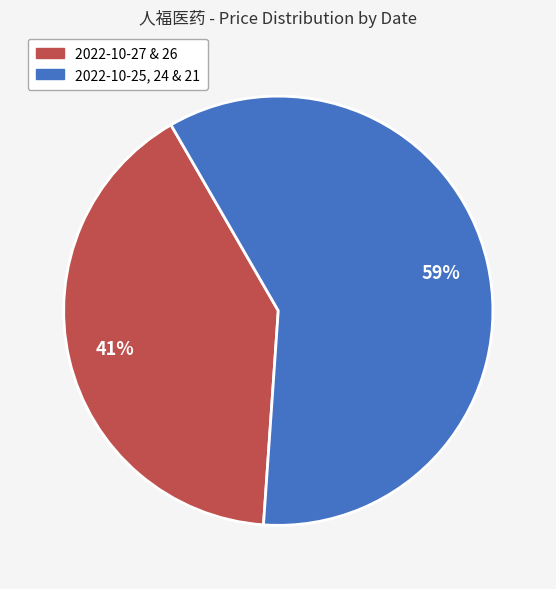

How many slices are in this pie chart?

2